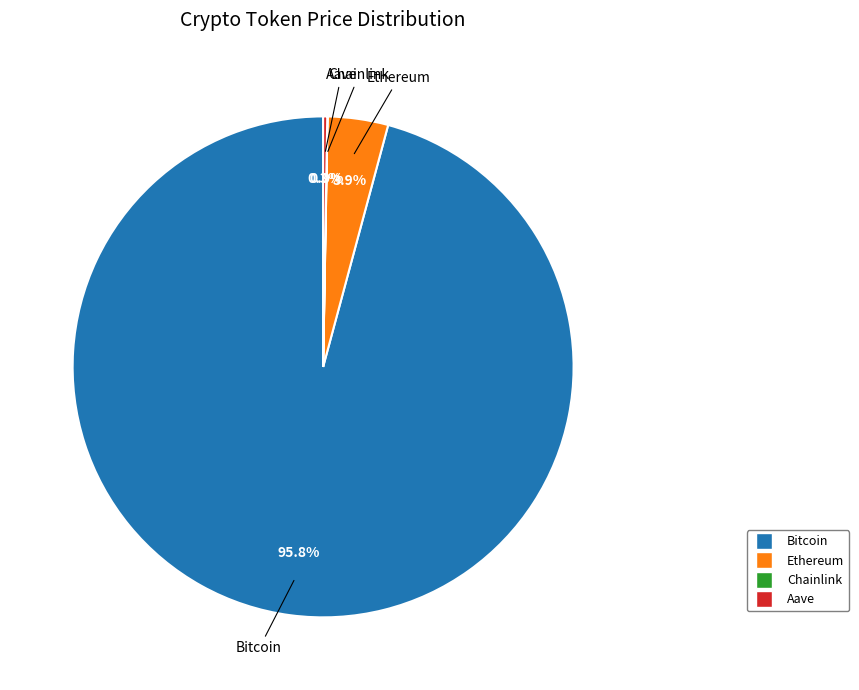

Which has a higher value, Ethereum or Bitcoin?

Bitcoin